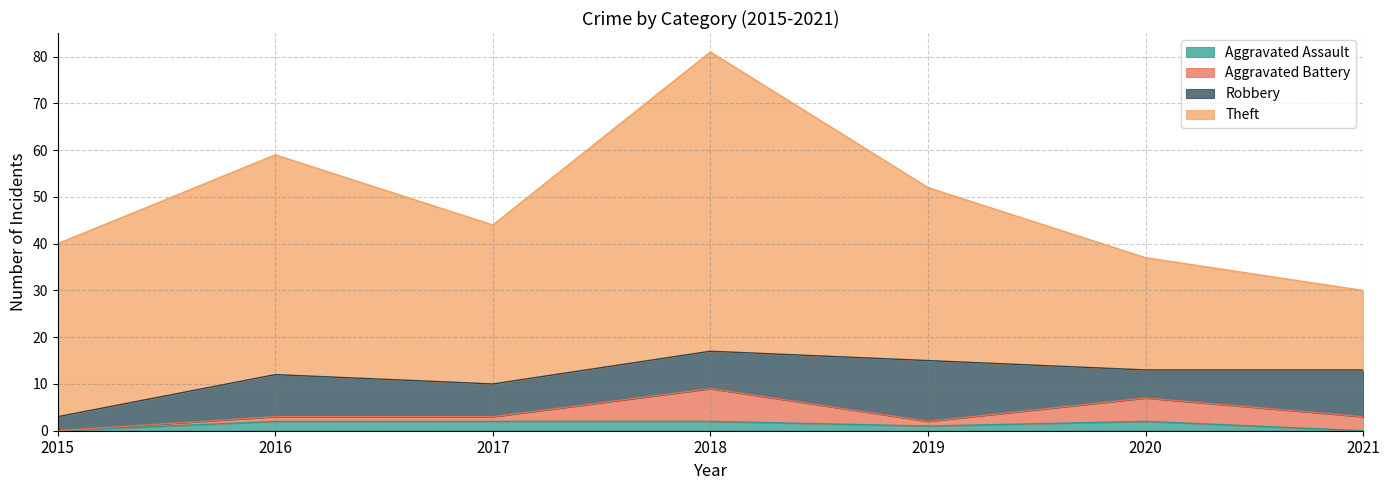

How many lines are shown in the chart?

4